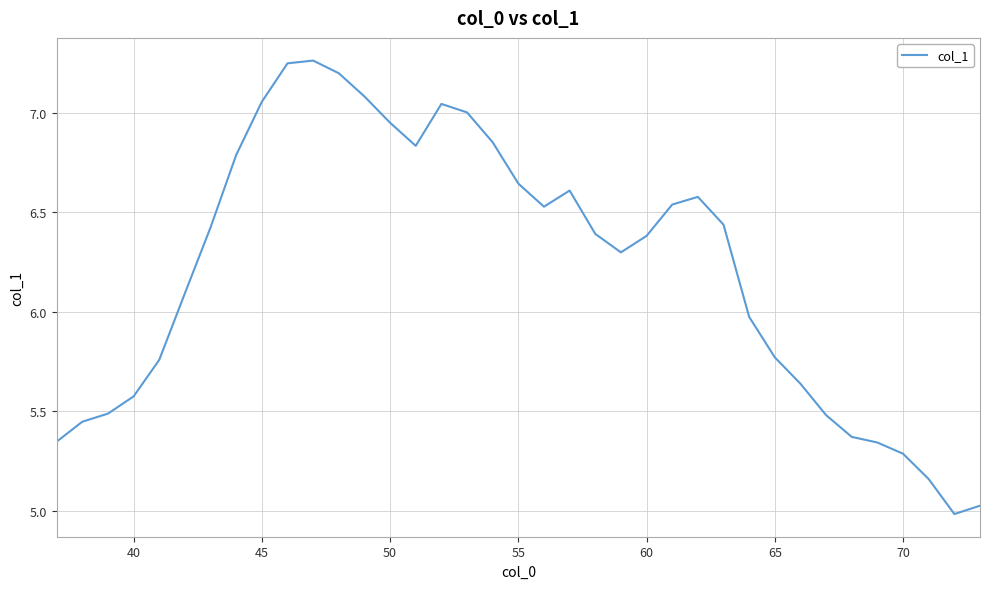

What is the difference between the maximum and minimum values?

2.3